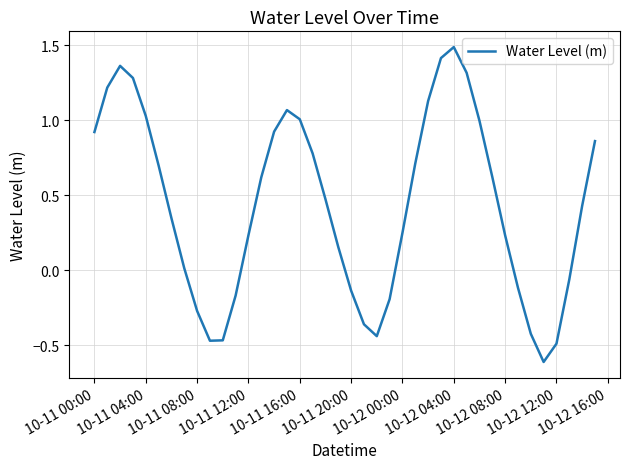

What is the difference between the maximum and minimum values?

2.1